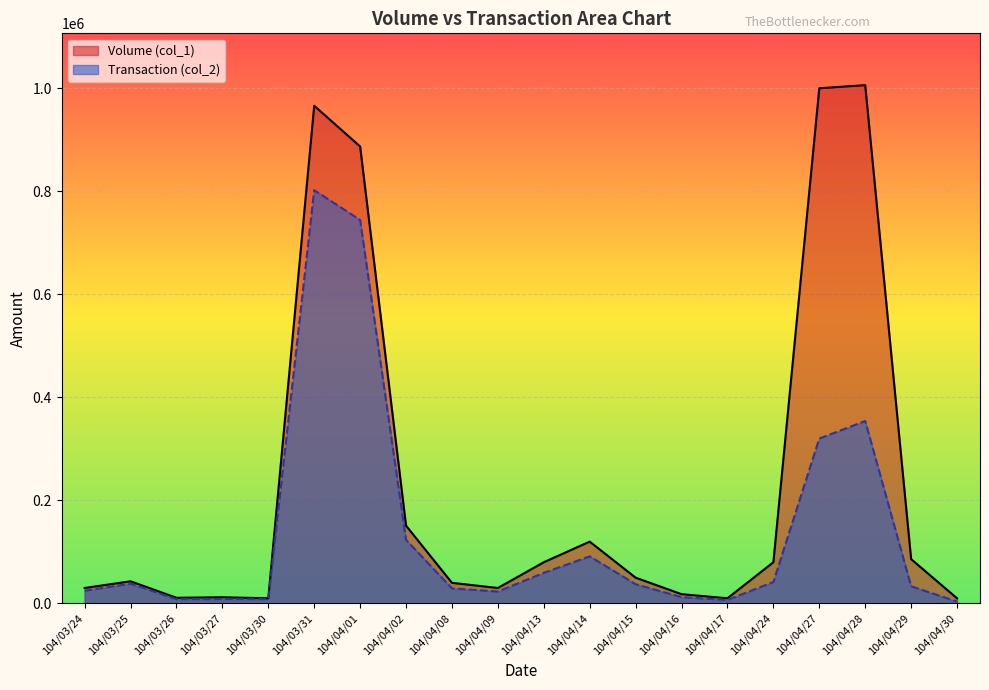

At which category is the sum across all series the highest?

104/03/31